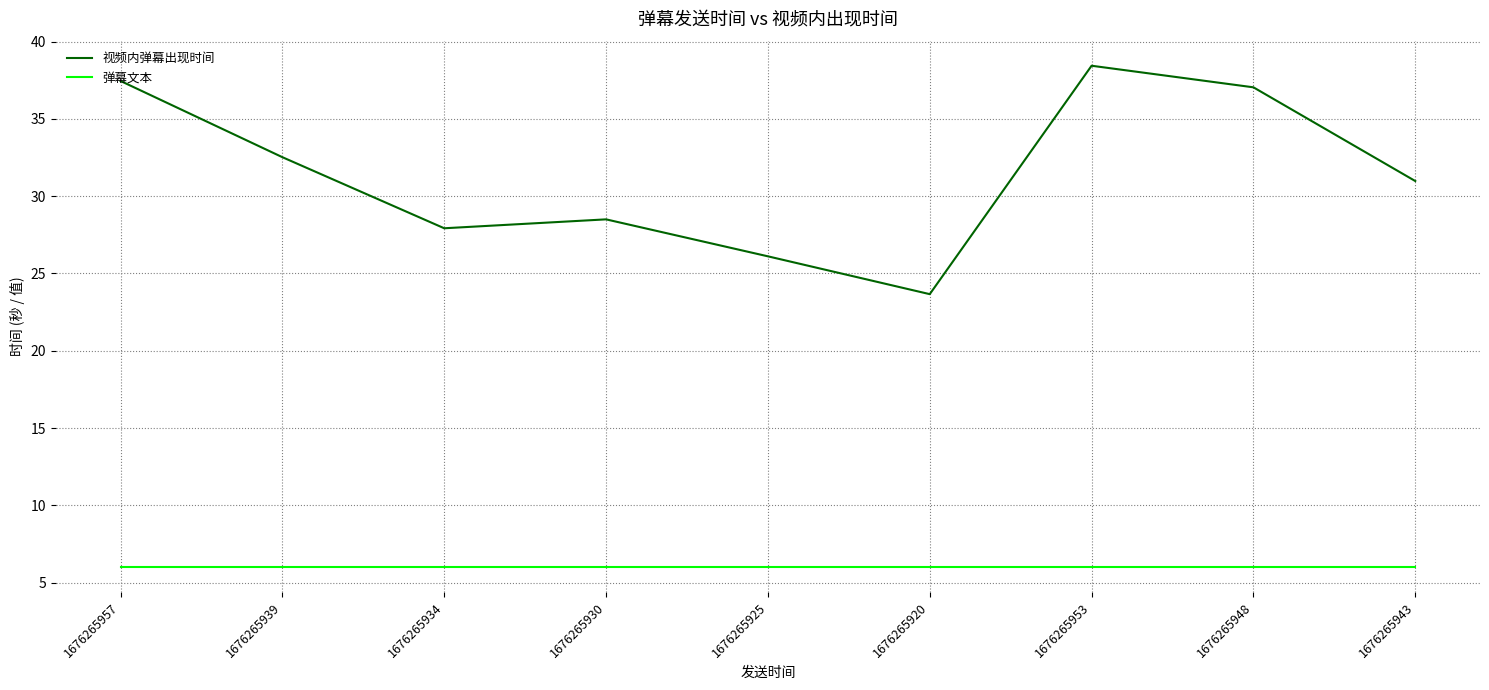

Does the chart display data point markers on the line(s)?

No